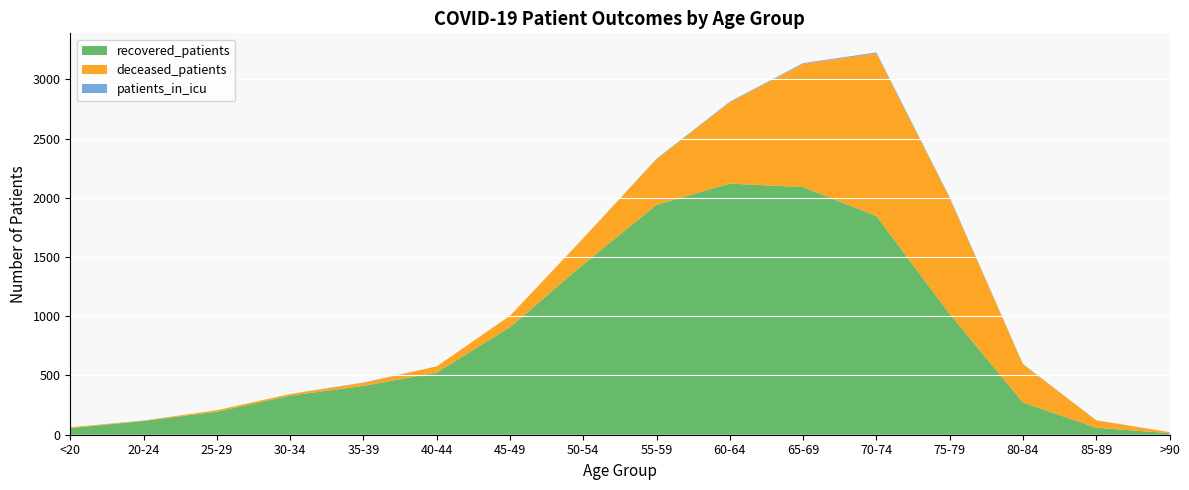

Reading left to right, transcribe all the data shown in this chart.

recovered_patients: 56	116	194	330	412	525	907	1438	1941	2120	2090	1846	1018	272	59	13
deceased_patients: 7	3	13	14	26	52	97	221	386	687	1041	1372	980	322	62	9
patients_in_icu: 0	1	0	0	3	0	0	0	3	5	6	9	6	3	1	0